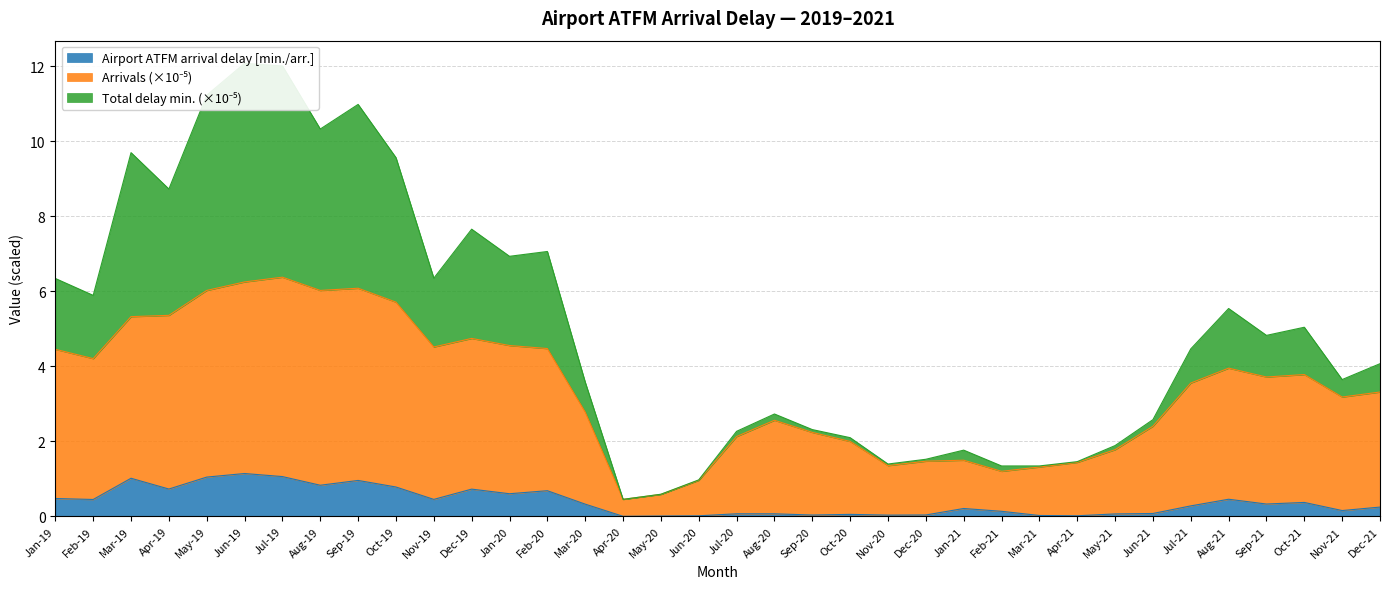

What is the highest value of the Airport ATFM arrival delay [min./arr.] series?

1.1